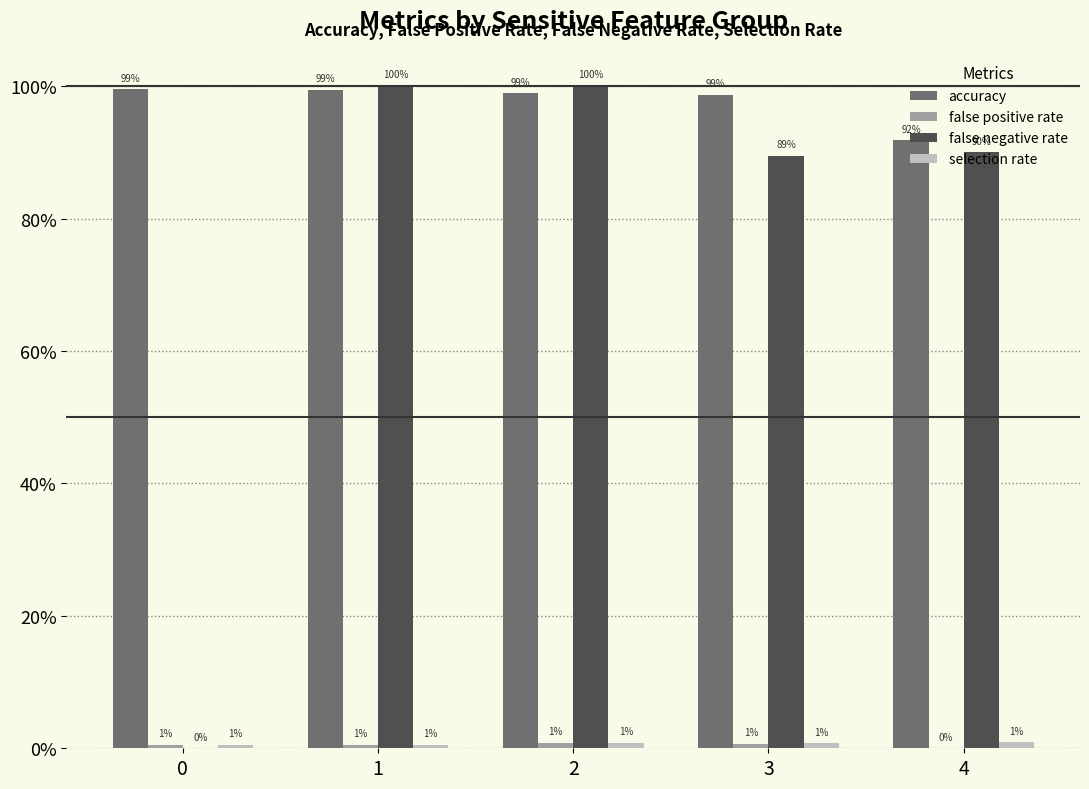

Are the bars horizontal?

No